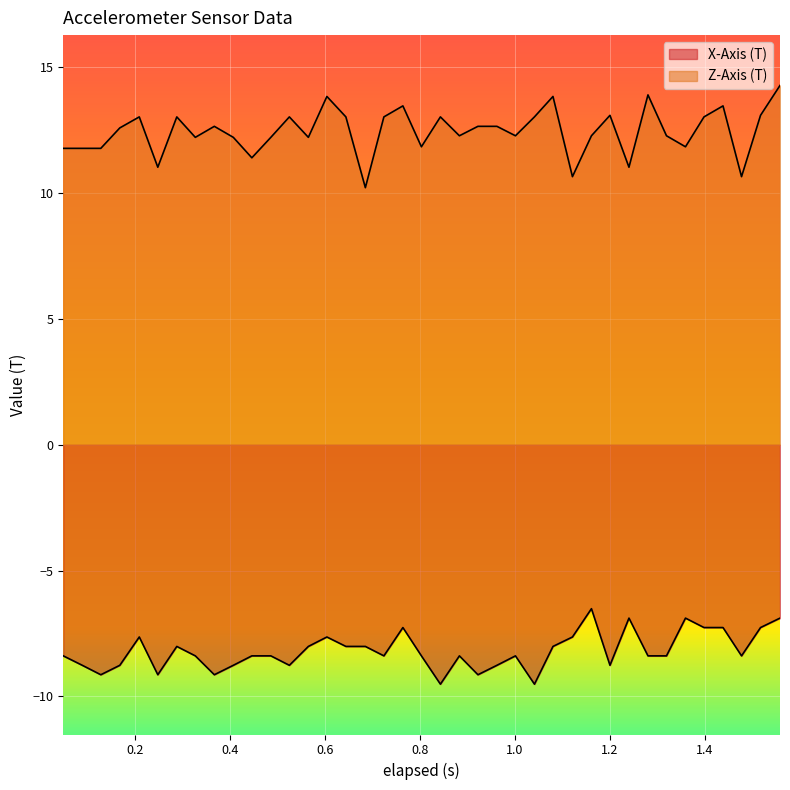

In X-Axis (T), how many points are lower than both neighbors (excluding endpoints)?

10